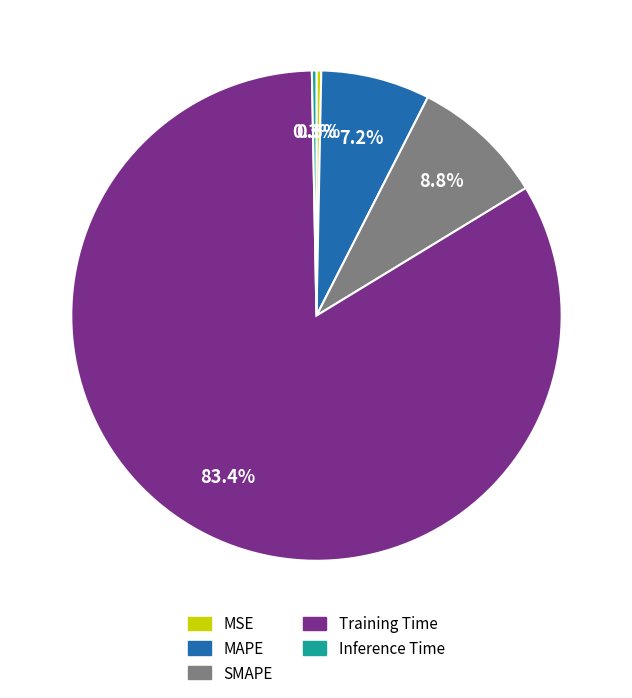

Which slice is the largest?

Training Time